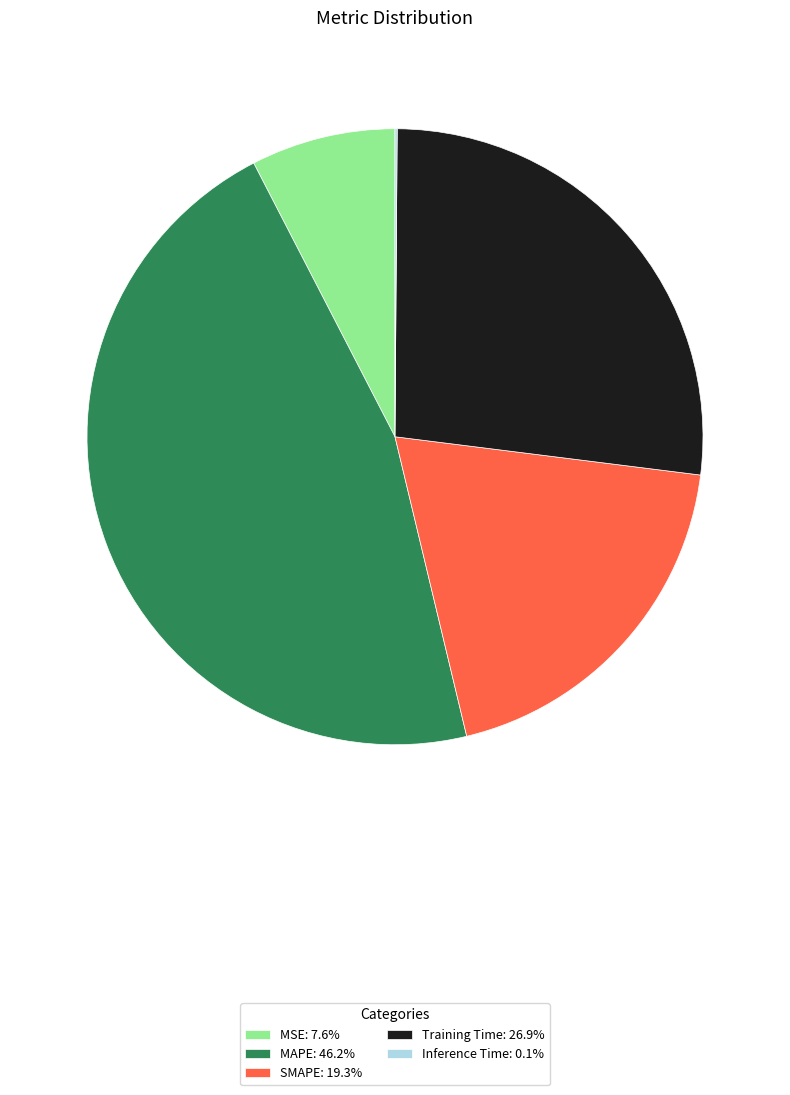

True or false: SMAPE accounts for 6% of the total.

False